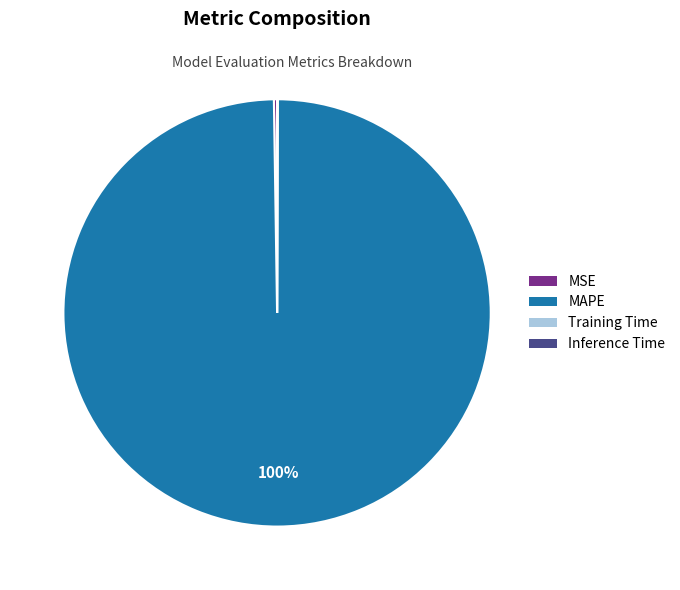

Which category has the biggest portion of the pie?

MAPE